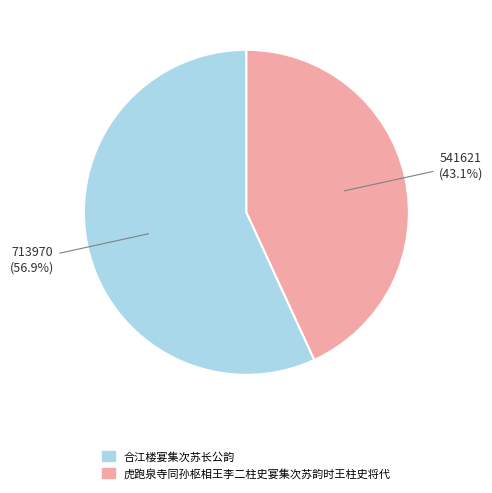

What percentage is the 虎跑泉寺同孙枢相王李二柱史宴集次苏韵时王柱史将代 slice, to the nearest percent?

43%